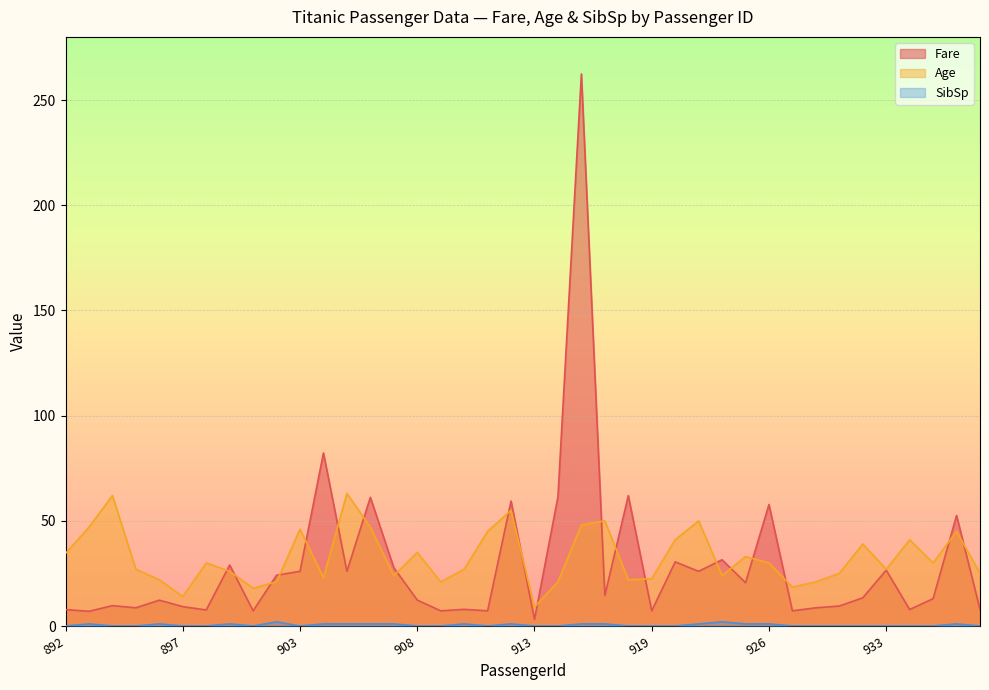

At how many categories does at least one series exceed 52?

10